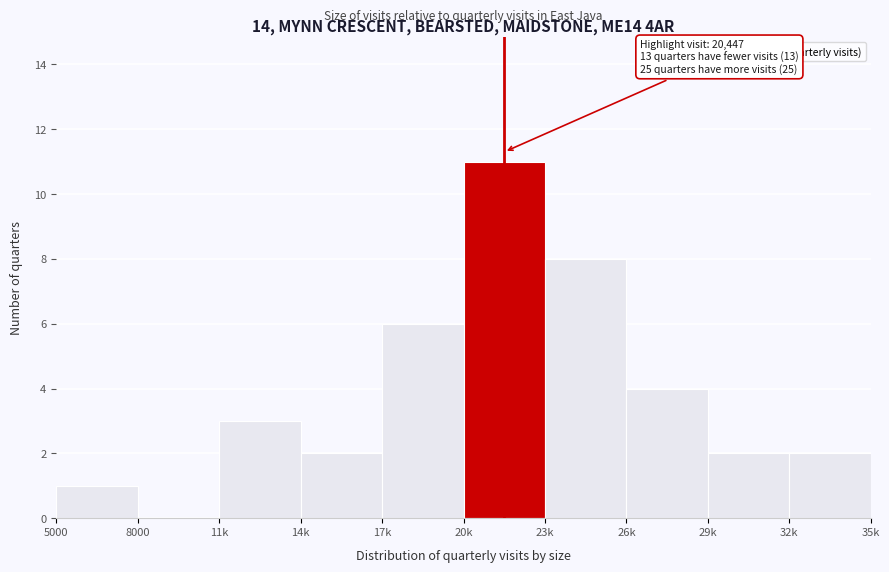

Reading left to right, transcribe all the data shown in this chart.

5000=1	8000=0	11k=3	14k=2	17k=6	20k=11	23k=8	26k=4	29k=2	32k=2